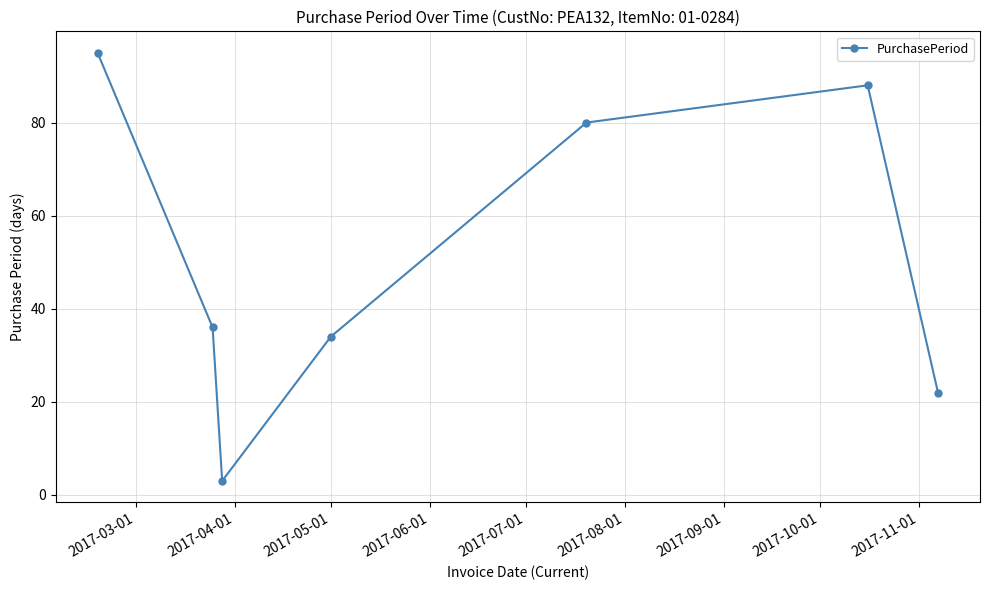

Reading left to right, extract all data points from this chart.

95	36	3	34	80	88	22